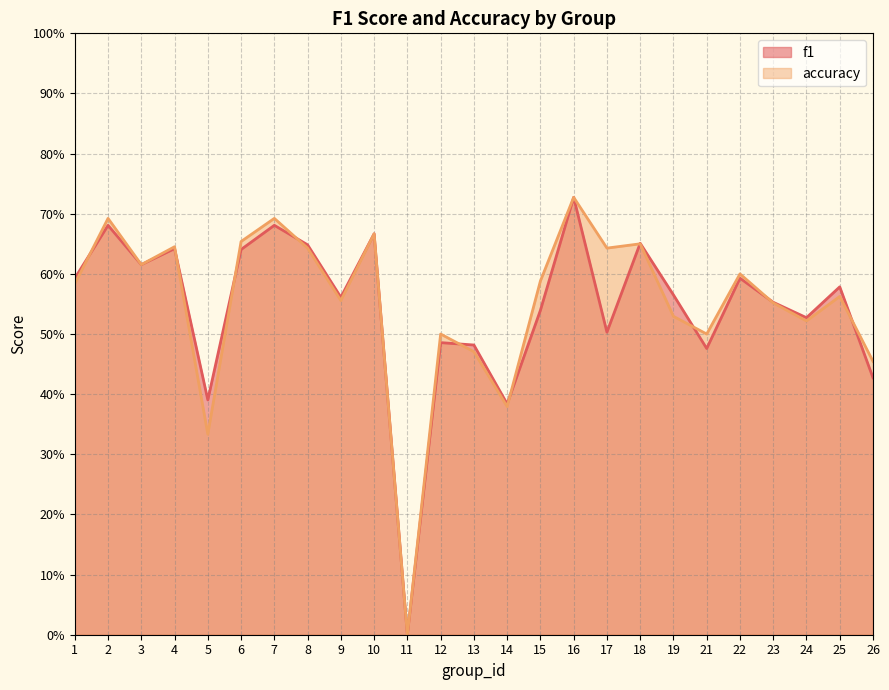

In f1, how many points are lower than both neighbors (excluding endpoints)?

8